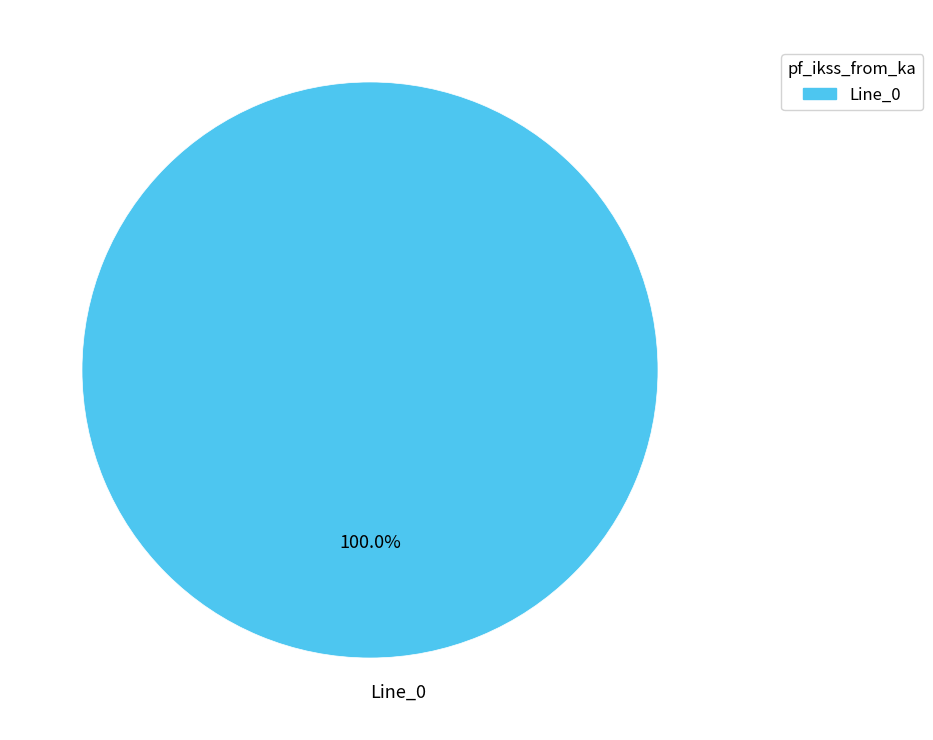

Rank the categories by value from highest to lowest.

Line_0